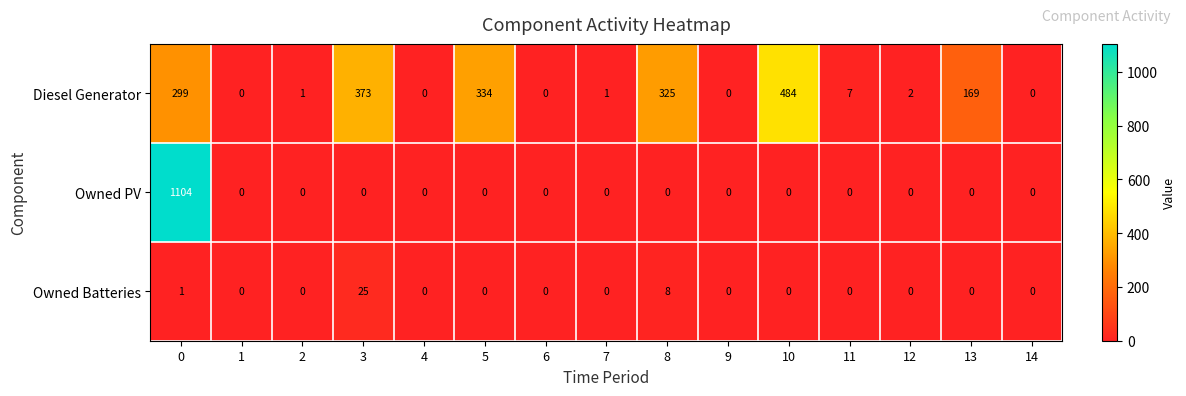

Which series has the largest total across all categories?

Diesel Generator